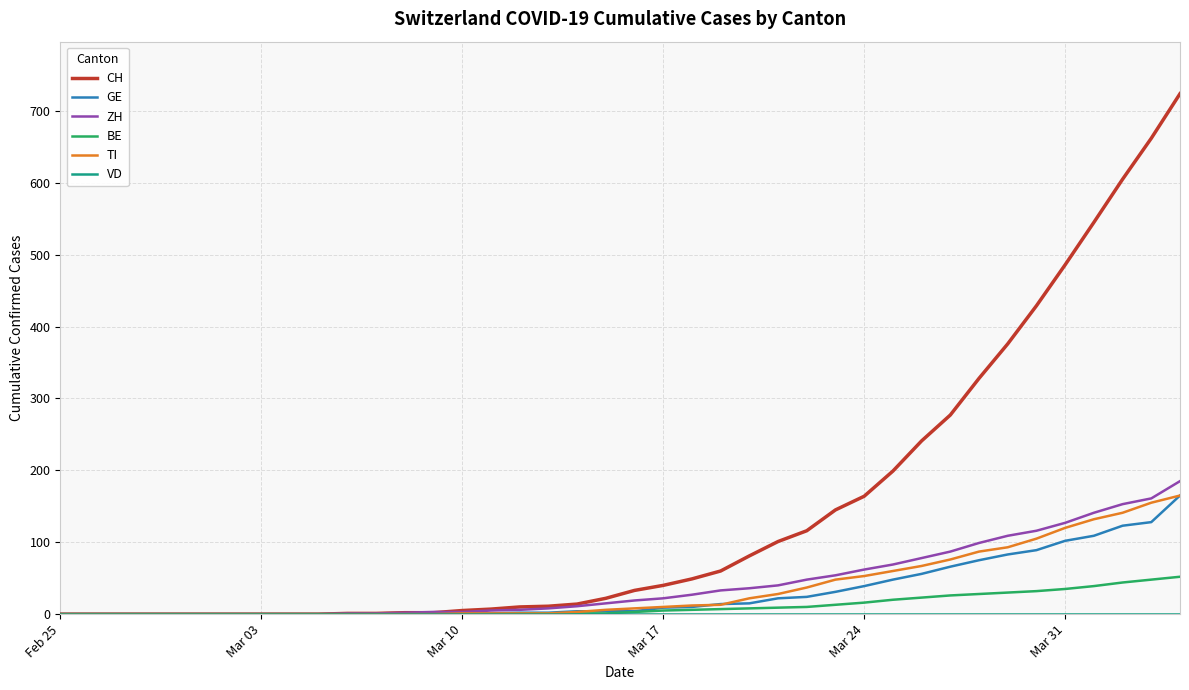

Which series has the largest total across all categories?

CH